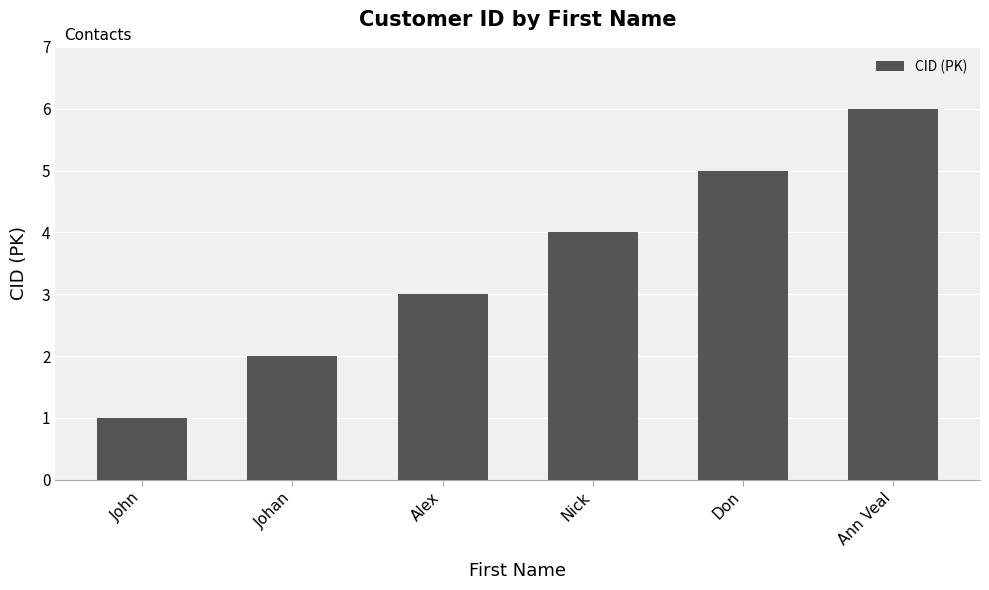

What is the label of the 5th bar from the left?

Don